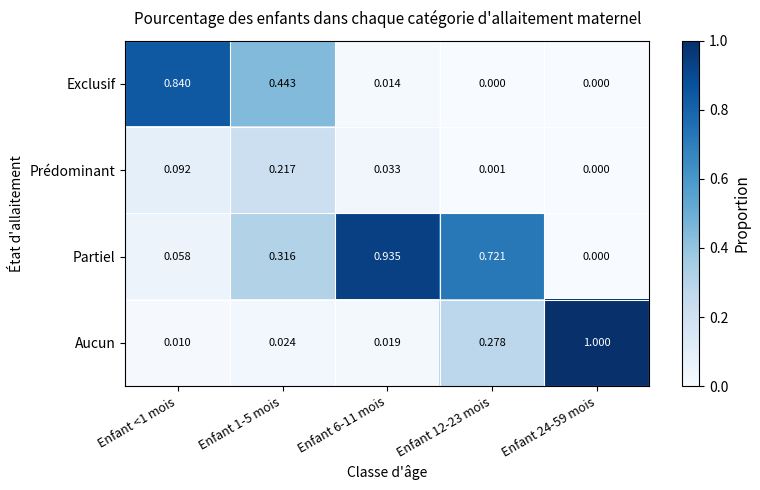

Which series has the widest spread of values?

Aucun